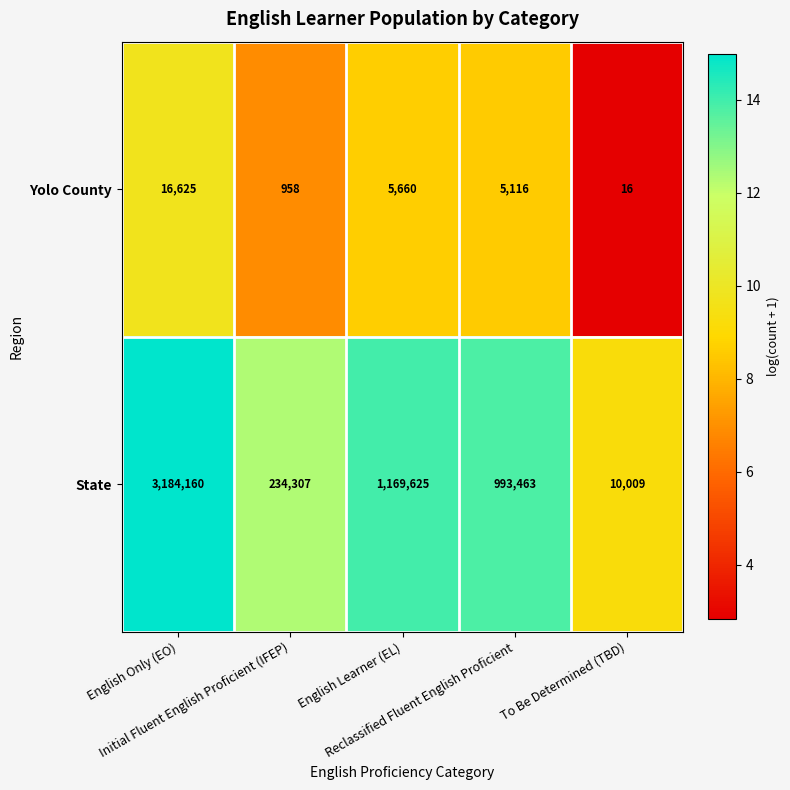

What is the average value of the State series?

1118313